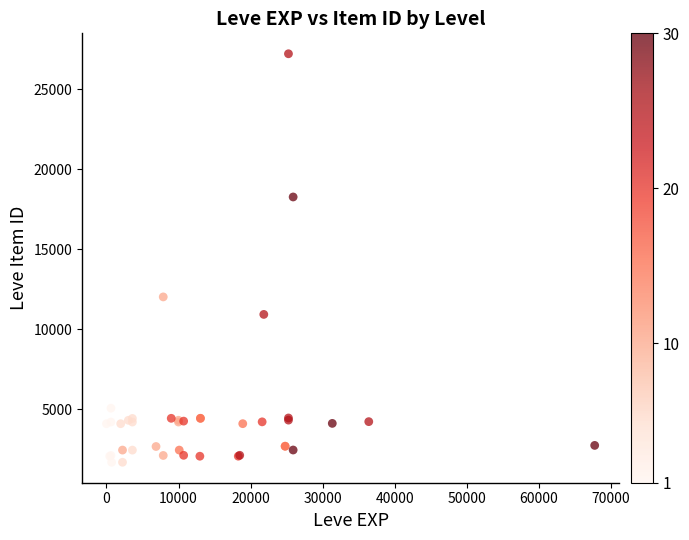

What Y value in the scatter plot is closest to 14448?

12018